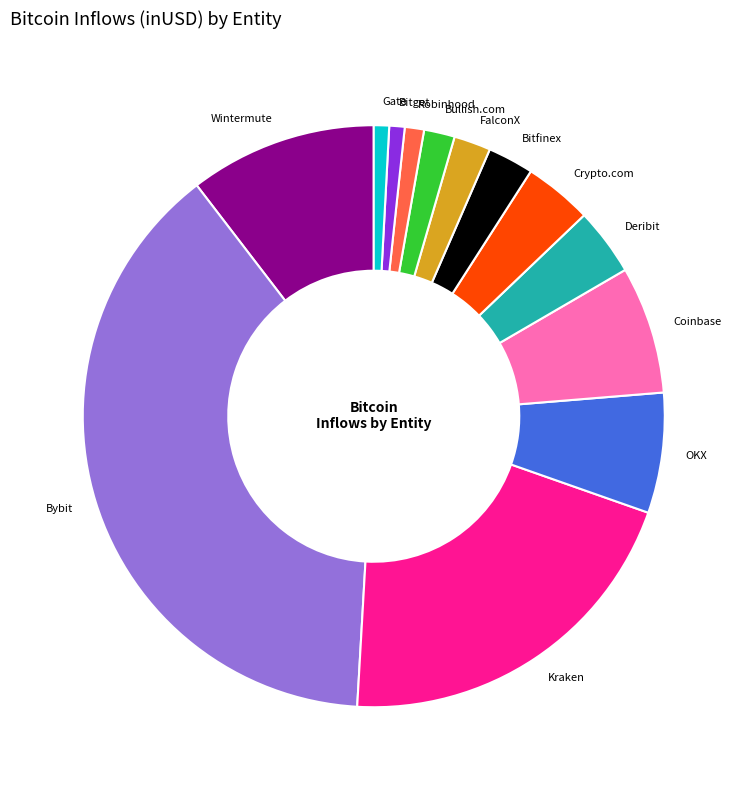

Do FalconX and Wintermute together represent more than half of the pie?

No